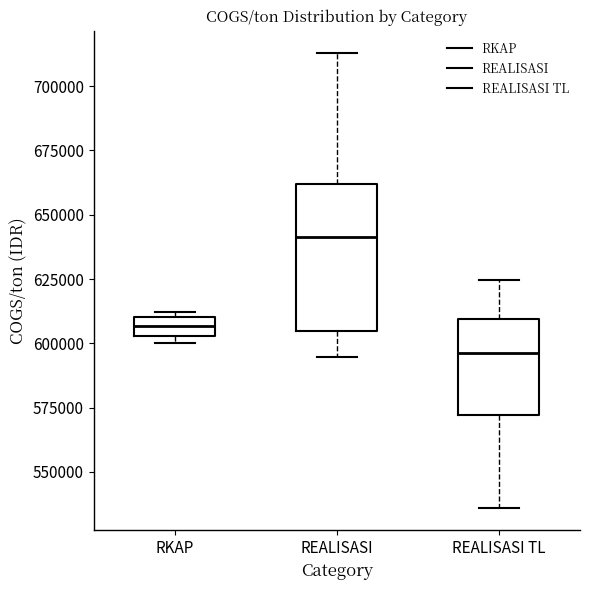

Where is the upper edge of the box for REALISASI TL on the y-axis? The values are not printed on the chart, so give them approximately, as read against the axis.

610000